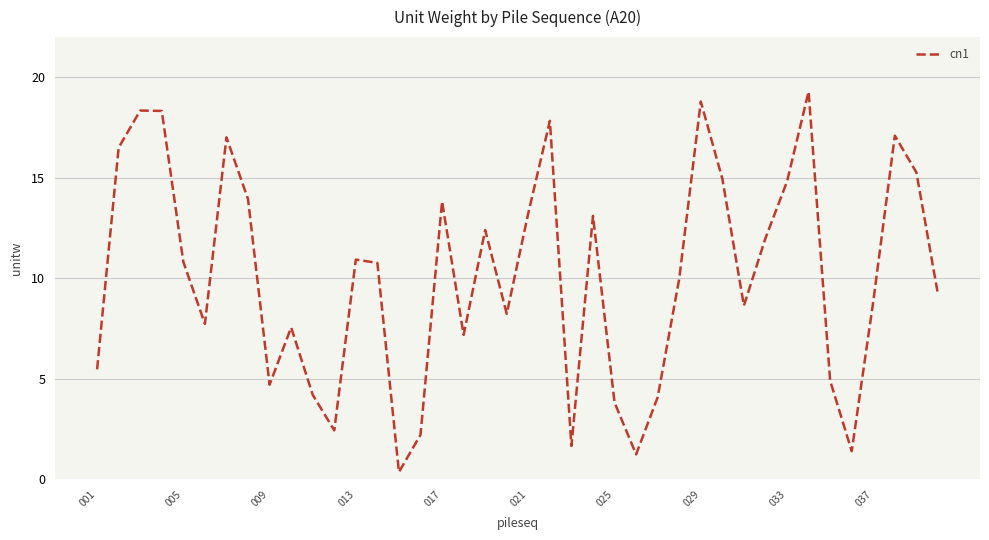

What is the maximum value shown in the chart?

19.3